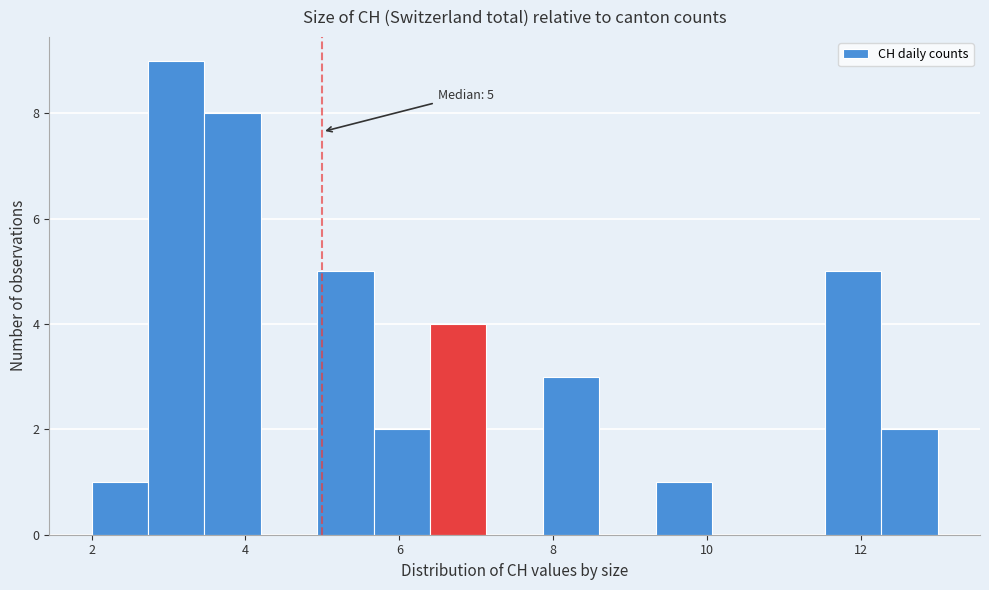

Read against the x-axis, roughly where is the centre of the tallest bar?

3.2